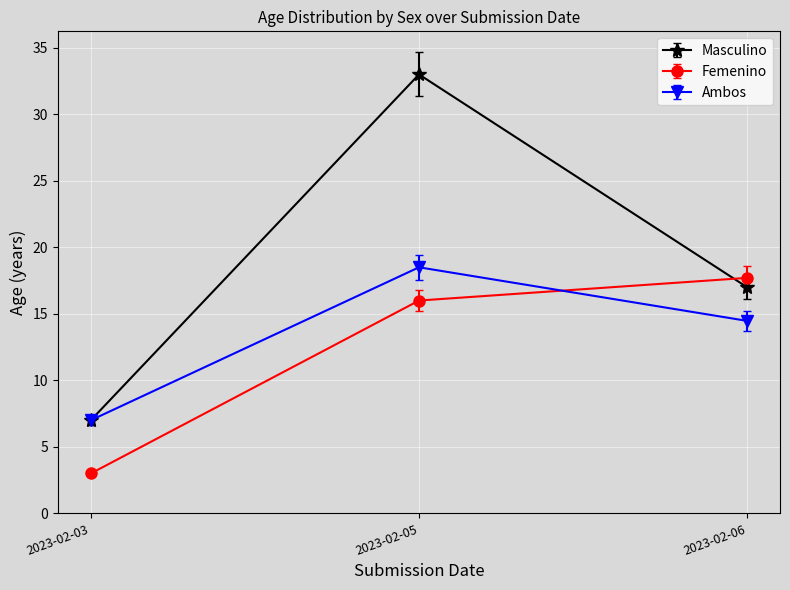

How many values in the Ambos series are below 14?

1